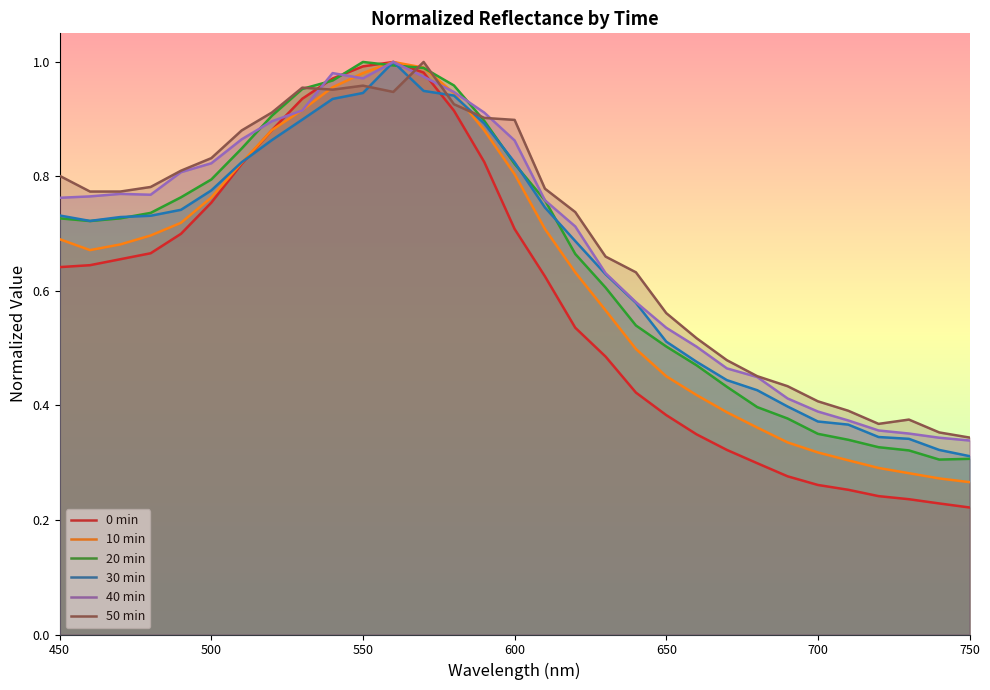

True or false: 40 min has a value of 0.5 at 750.

False